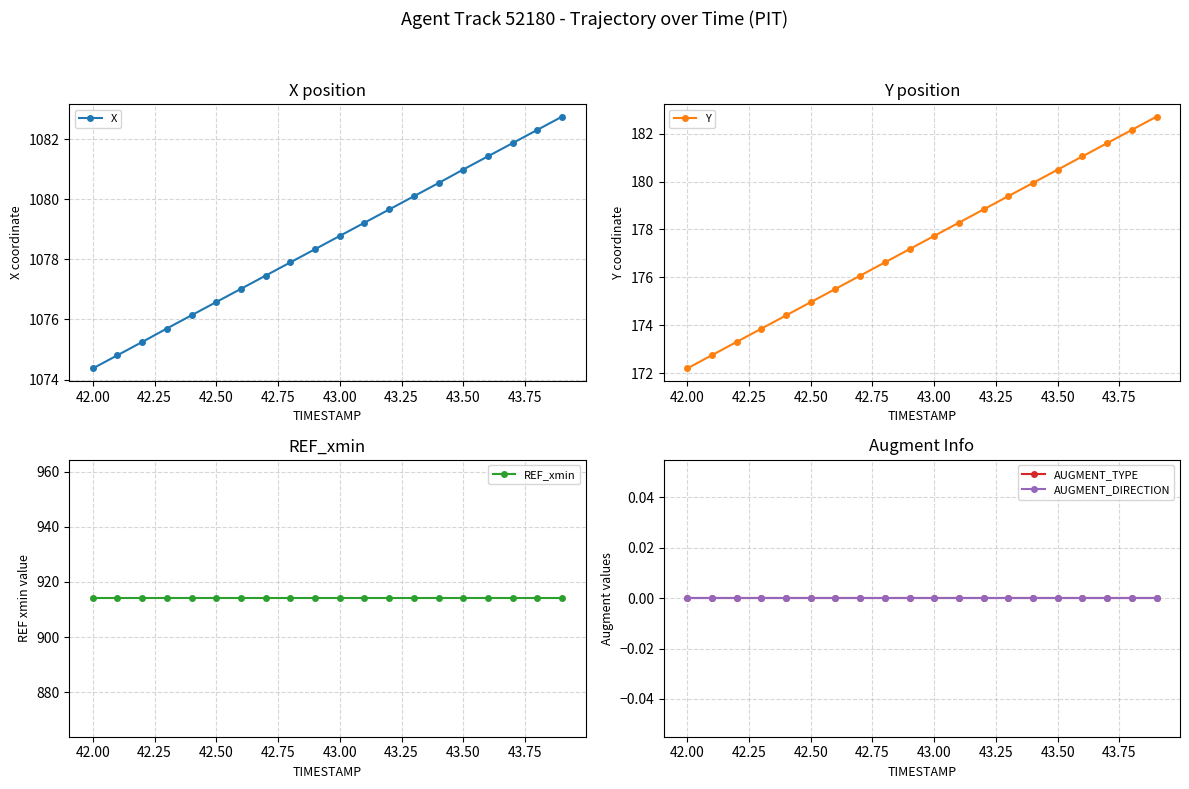

What is the sum of the Y values at 43.00 and 42.50?

352.7